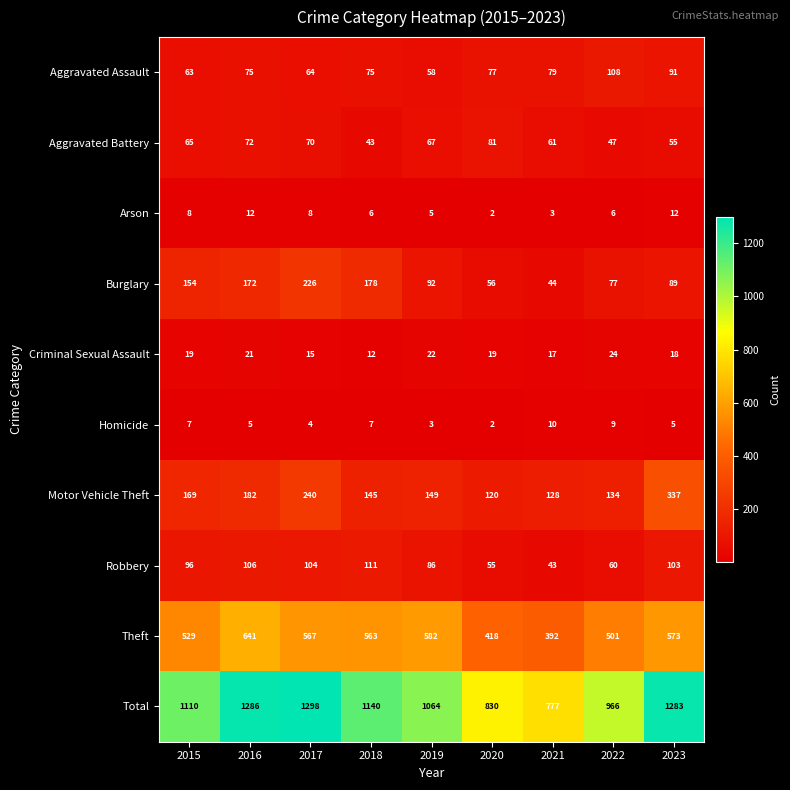

Which label corresponds to the largest value in the chart?

2017